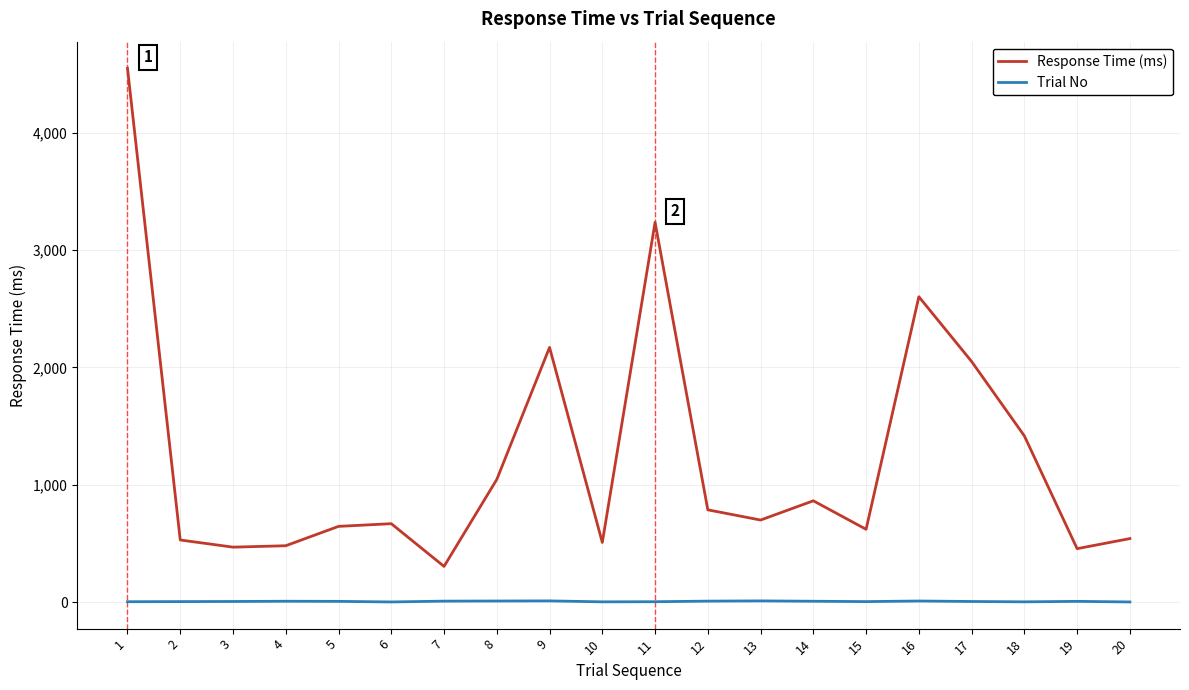

Does the chart have visible grid lines?

Yes